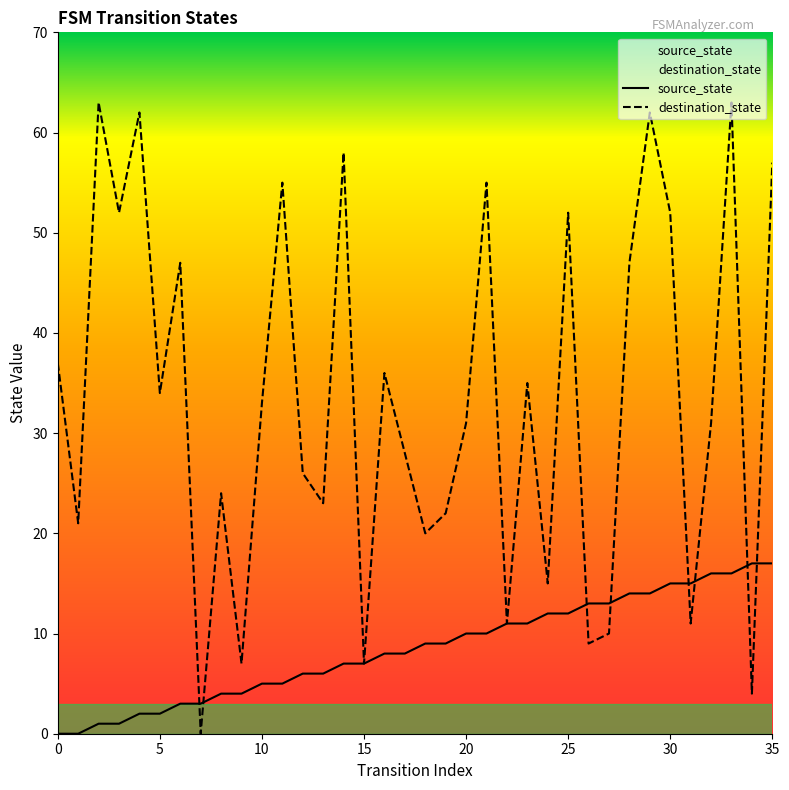

Reading left to right, extract all data points from this chart.

source_state: 0	0	1	1	2	2	3	3	4	4	5	5	6	6	7	7	8	8	9	9	10	10	11	11	12	12	13	13	14	14	15	15	16	16	17	17
destination_state: 37	21	63	52	62	34	47	0	24	7	33	55	26	23	58	7	36	28	20	22	31	55	11	35	15	52	9	10	47	62	52	11	31	63	4	57